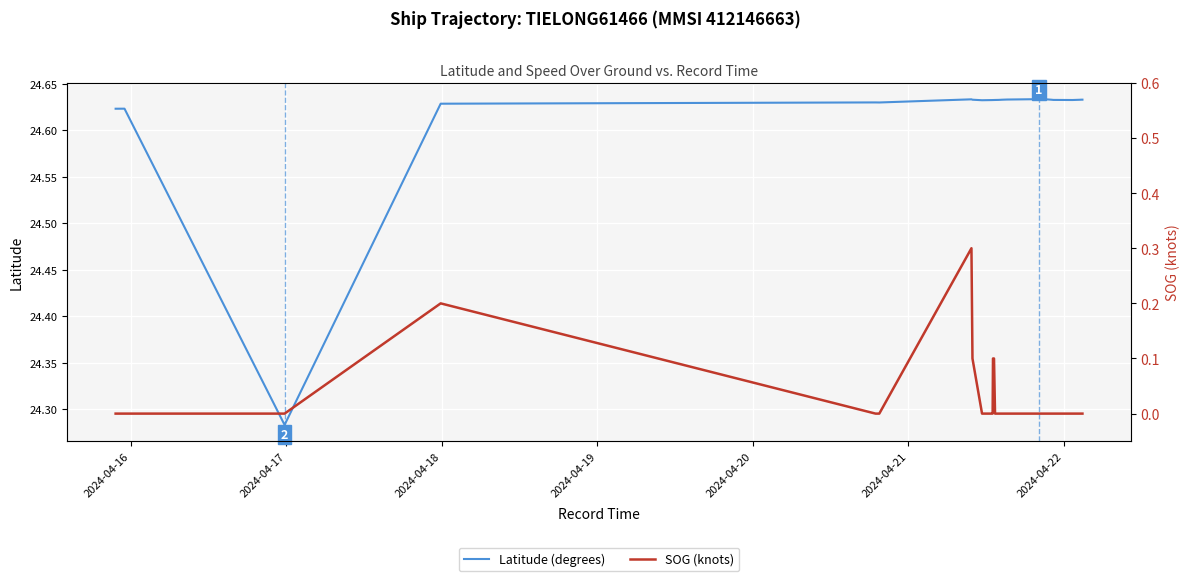

What is the maximum value shown in the chart?

24.6